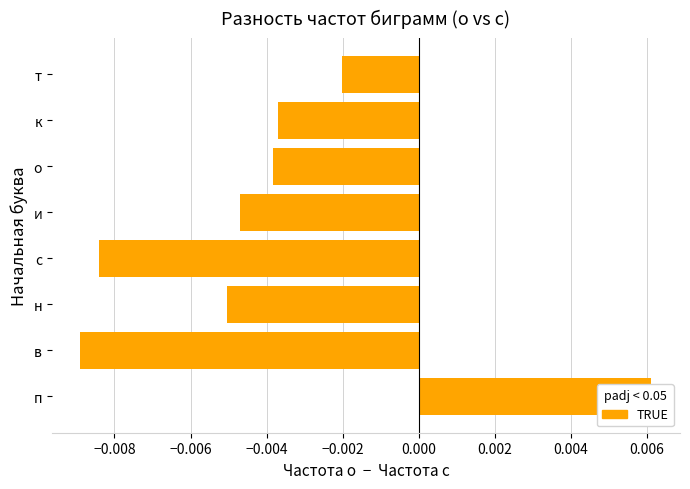

How many values are below zero?

7